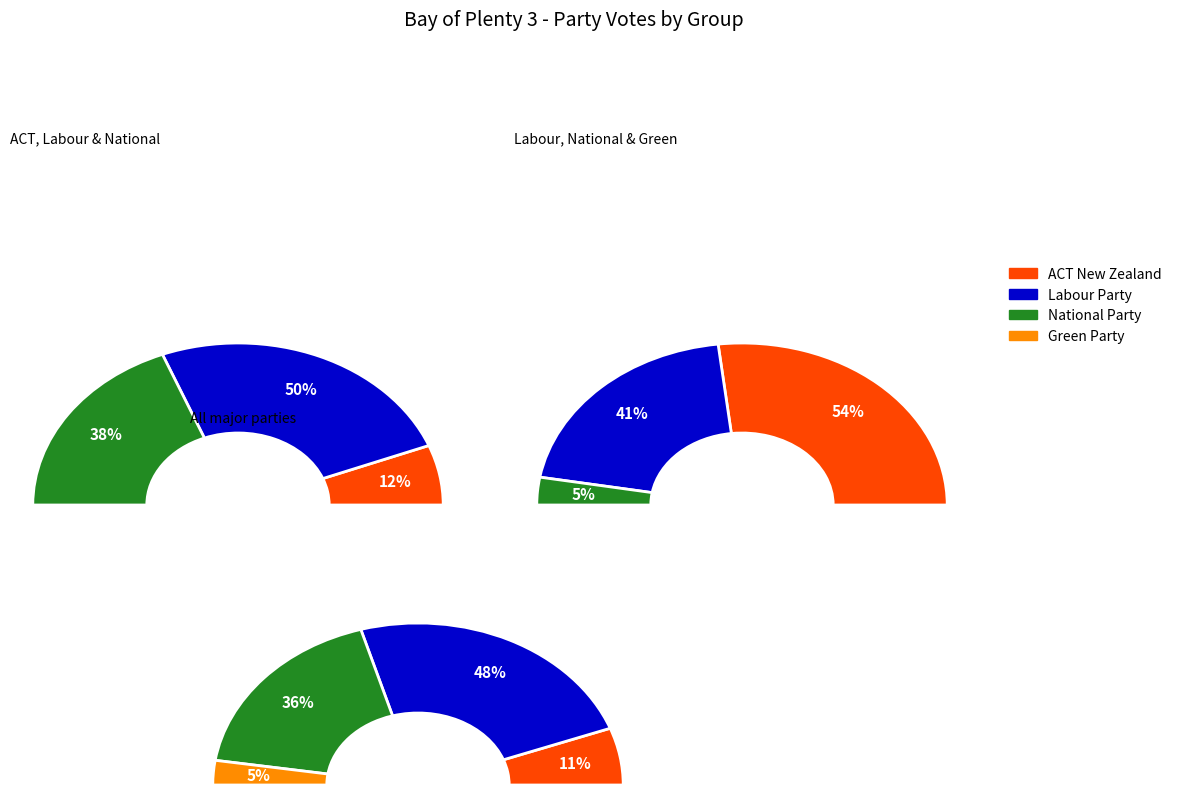

Which slice is the smallest?

National Party